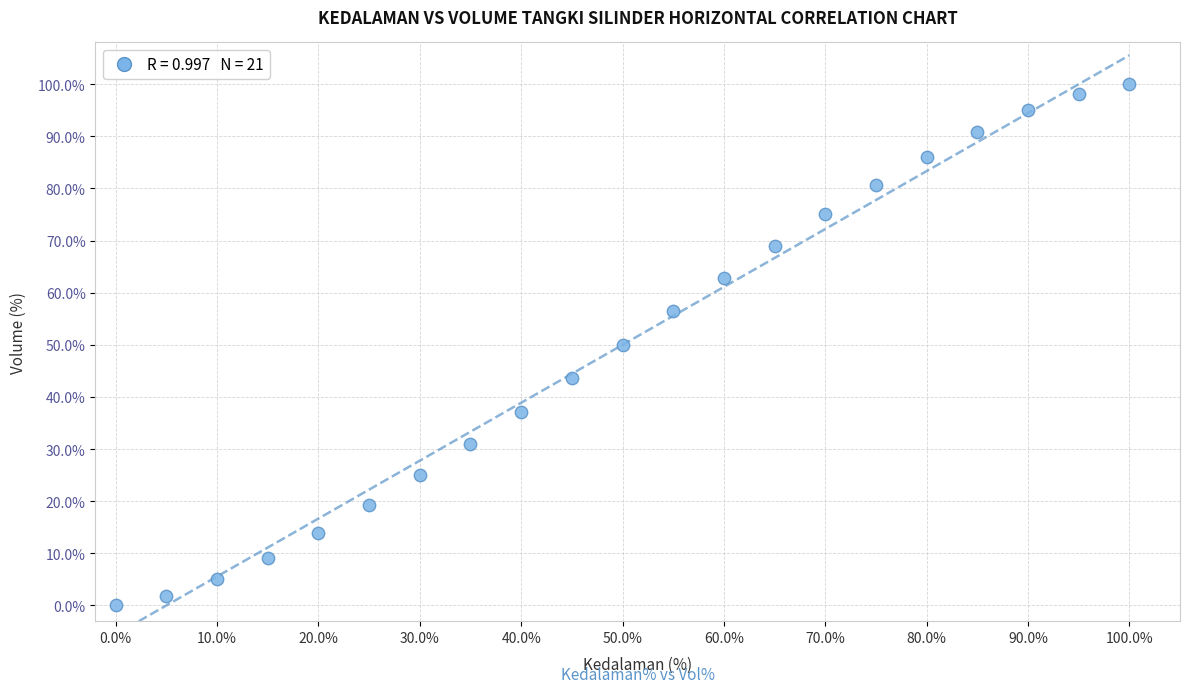

What is the range of Y values (max minus min)?

100.0